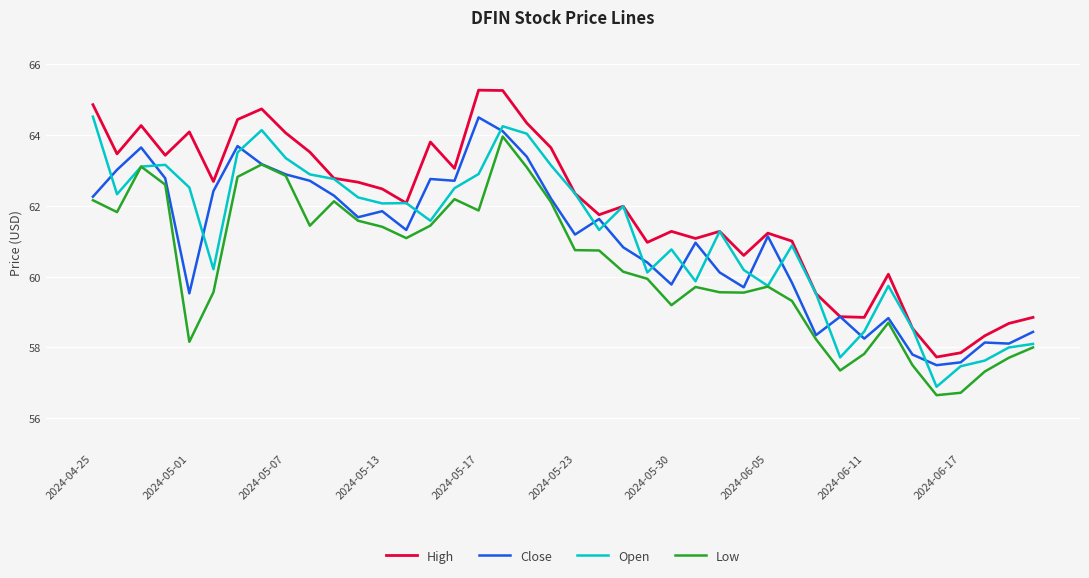

What is the maximum value shown in the chart?

65.3